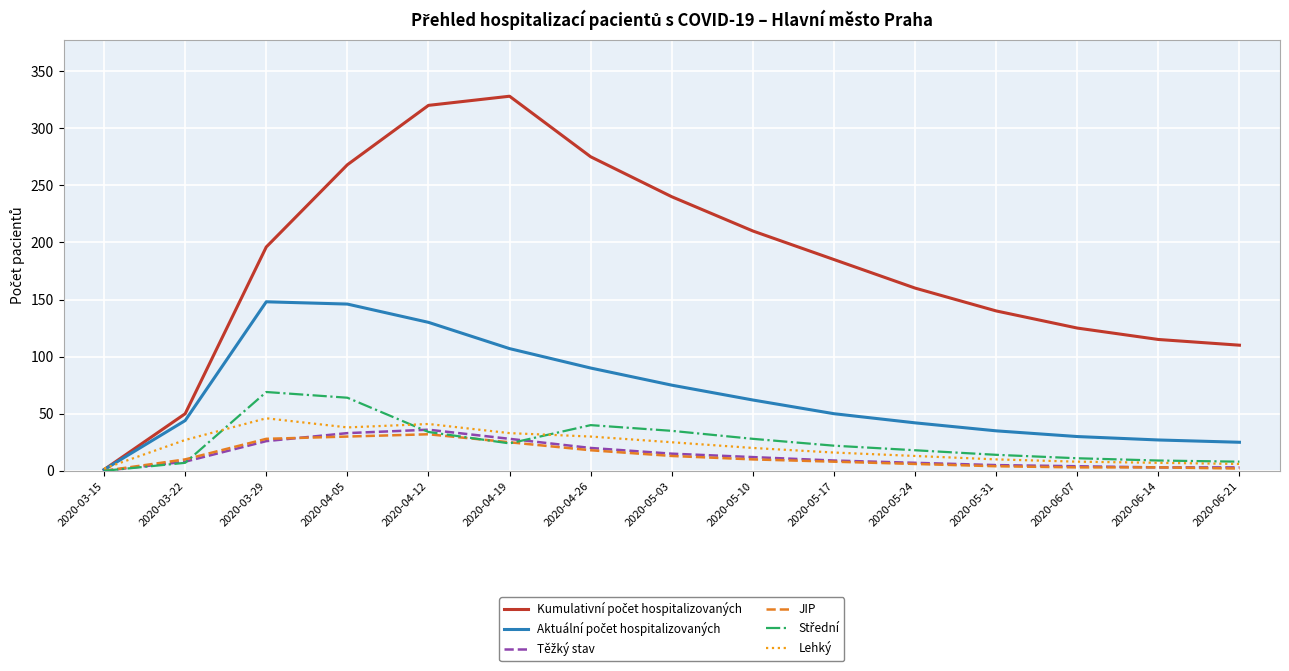

How many values in JIP are above zero?

14